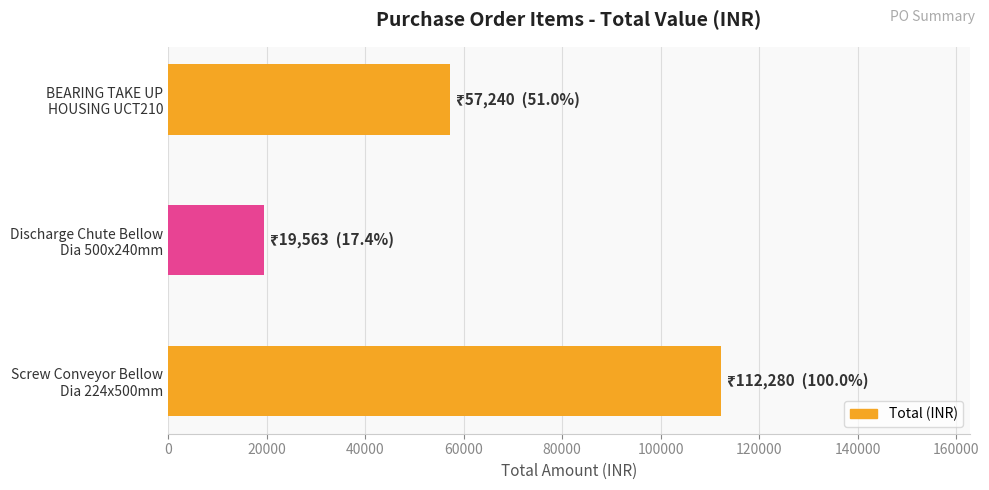

What is the smallest value displayed?

19563